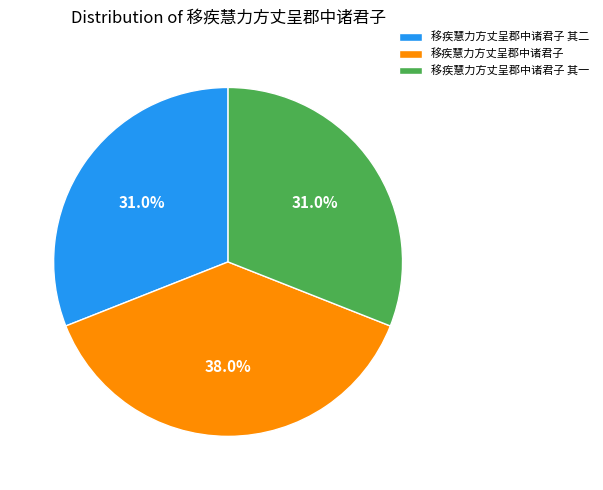

To the nearest percent, what is the difference between the 移疾慧力方丈呈郡中诸君子 其一 and 移疾慧力方丈呈郡中诸君子 slice percentages?

7%